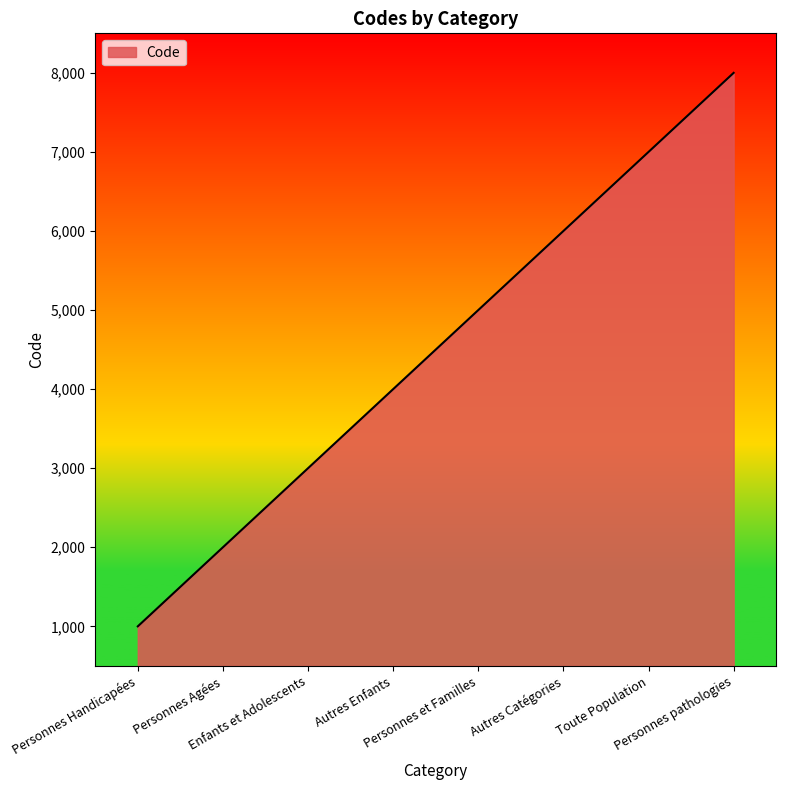

Which label corresponds to the largest value in the chart?

Personnes pathologies